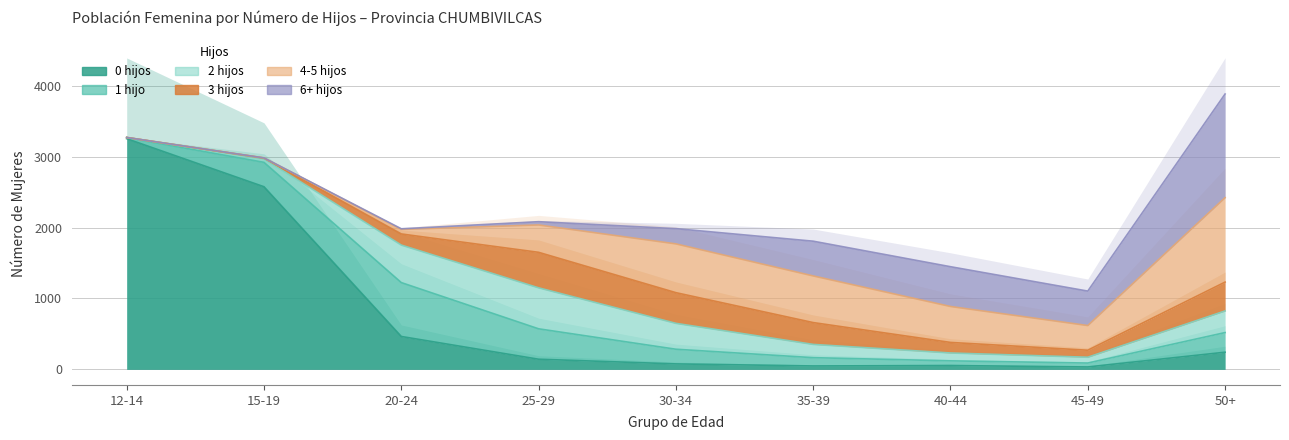

What is the difference between the 6+ hijos values at 35-39 and 25-29?

444